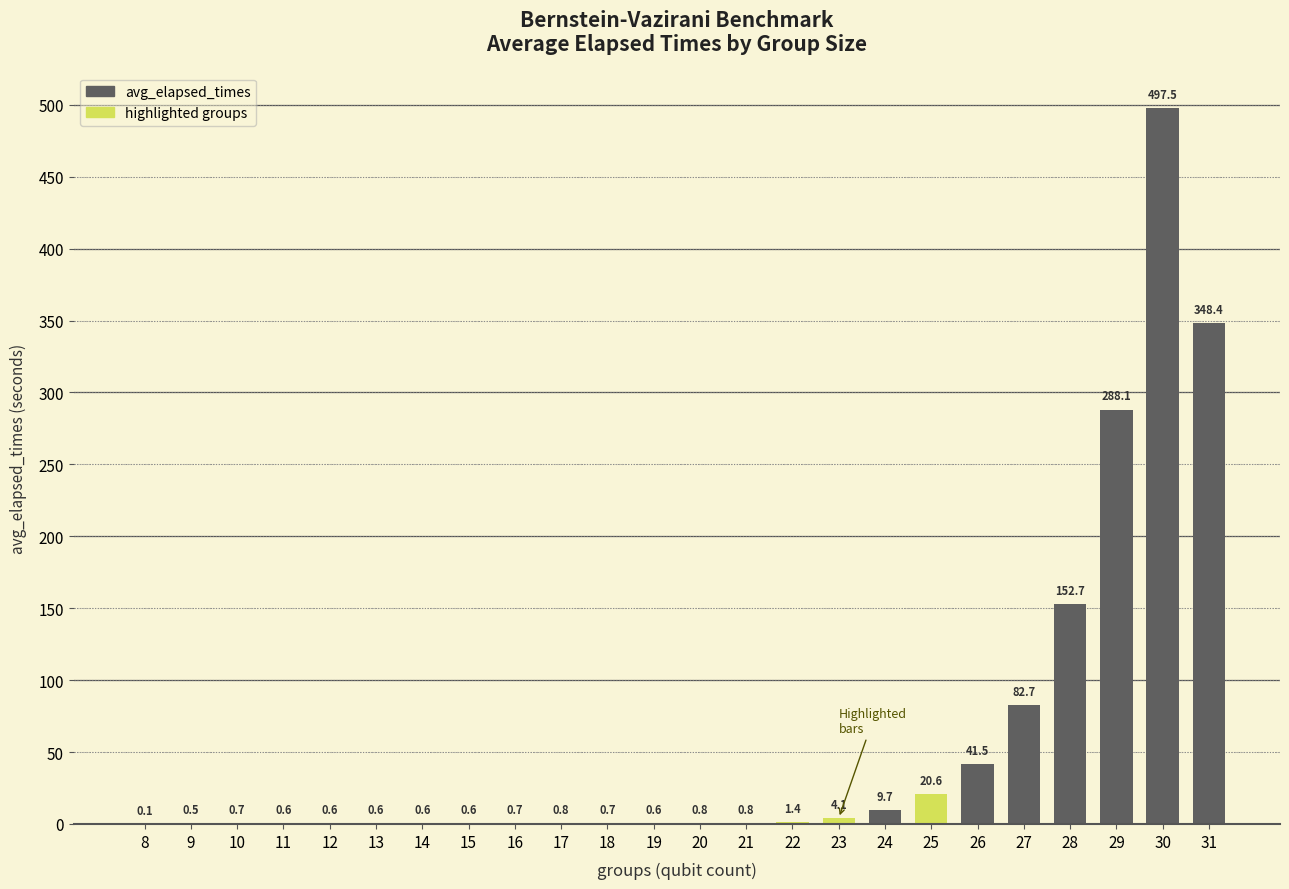

Reading left to right, what are all the values shown in this chart?

8=0.1	9=0.5	10=0.7	11=0.6	12=0.6	13=0.6	14=0.6	15=0.6	16=0.7	17=0.8	18=0.7	19=0.6	20=0.8	21=0.8	22=1.4	23=4.1	24=9.7	25=20.6	26=41.5	27=82.7	28=152.7	29=288.1	30=497.5	31=348.4